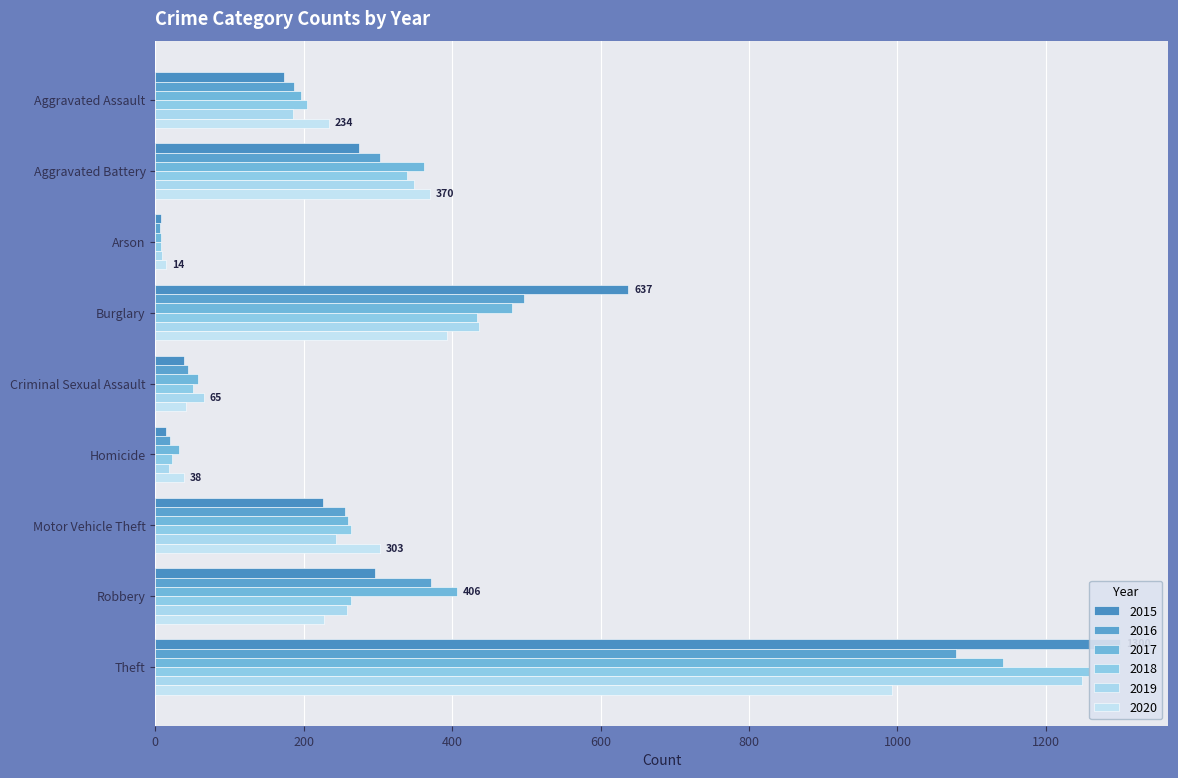

Is the value of 2018 at Criminal Sexual Assault greater than the value of 2020 at Aggravated Battery?

No